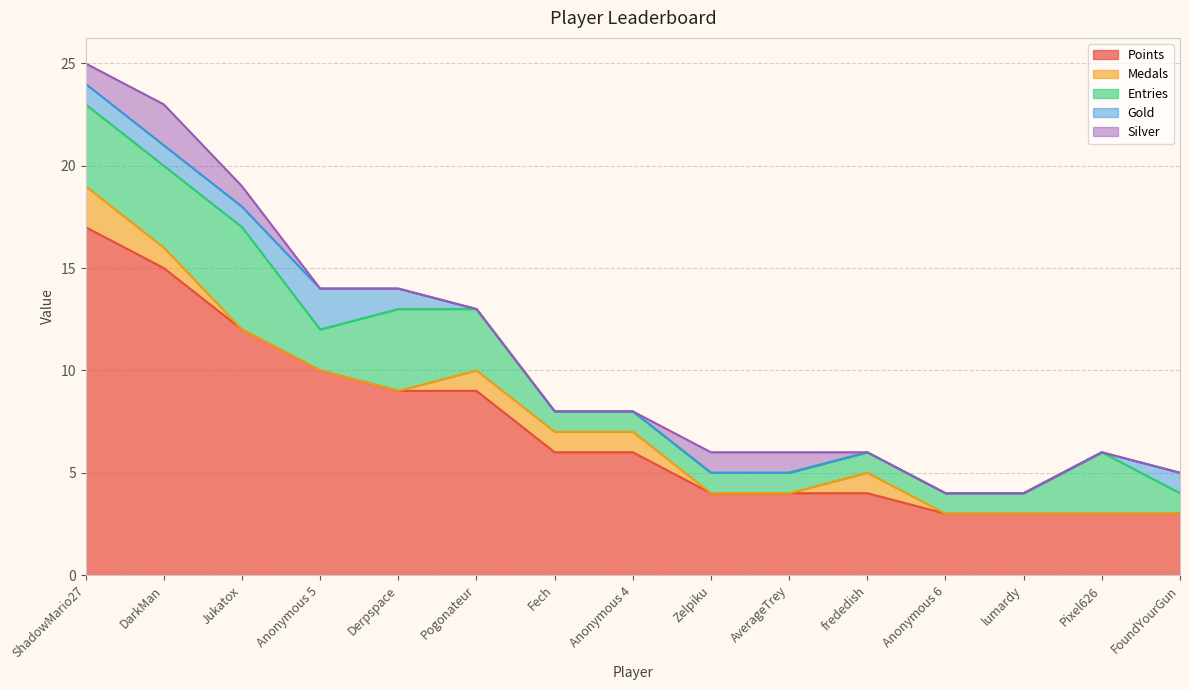

The Gold series shows 0 at Jukatox. True or false?

False